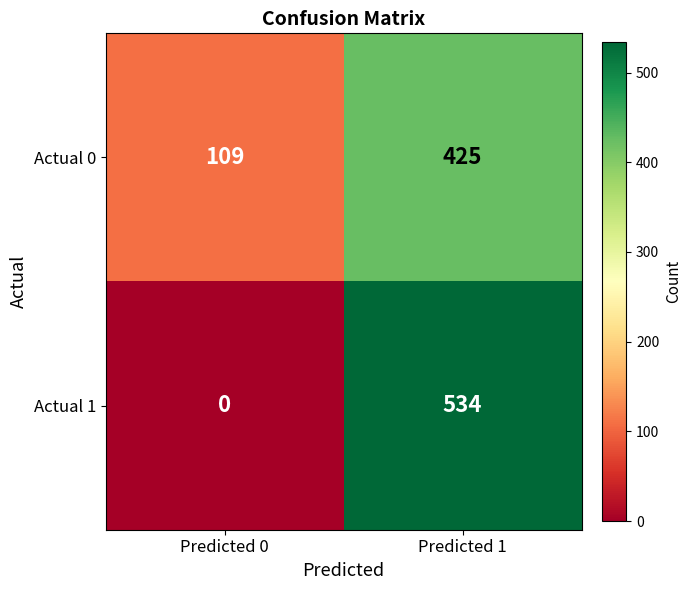

At how many categories does at least one series exceed 42?

2